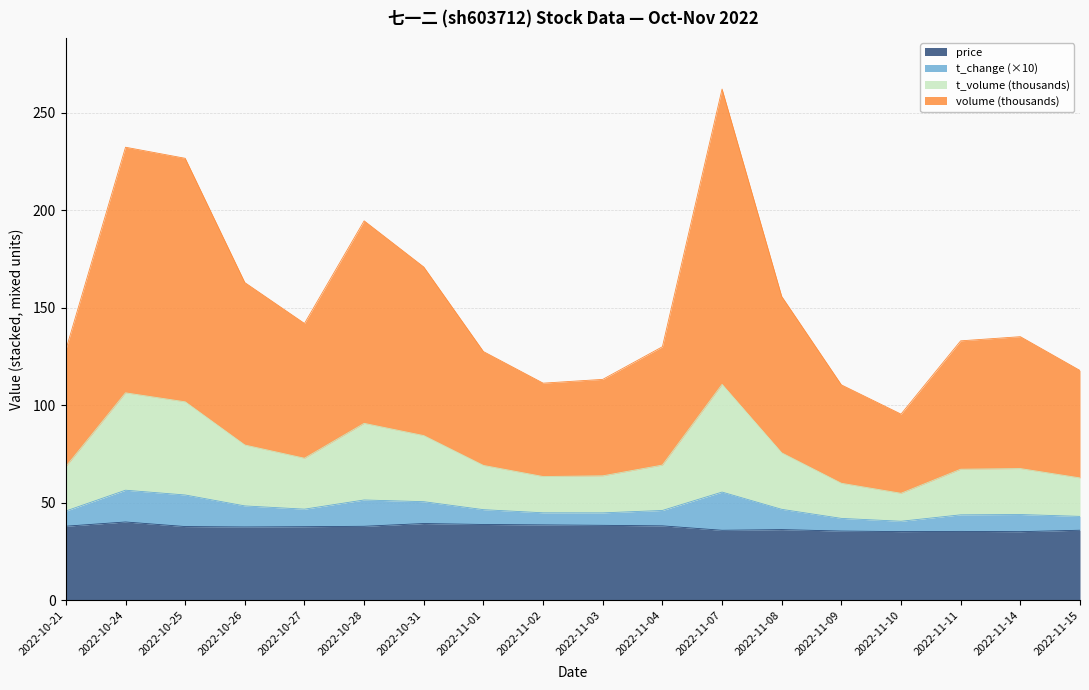

The price series shows 39.4 at 2022-10-31. True or false?

True